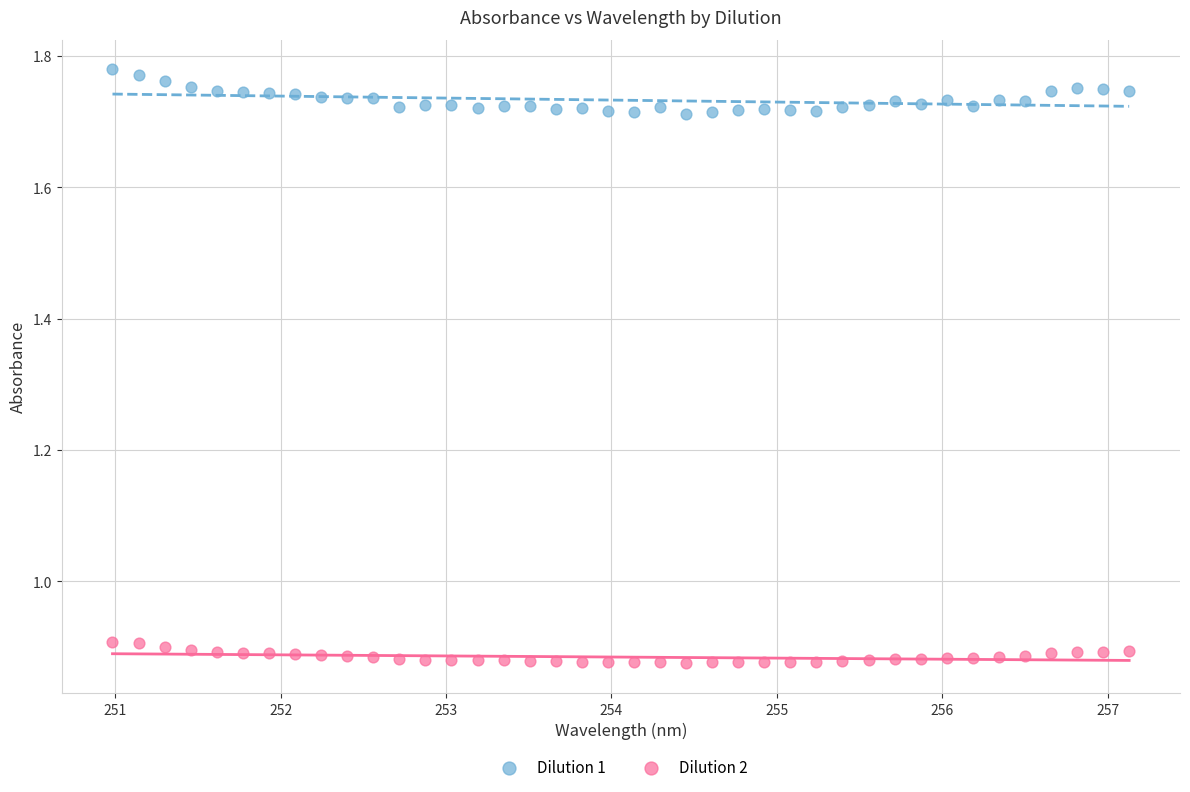

Which series contains the lowest Y value?

Dilution 2